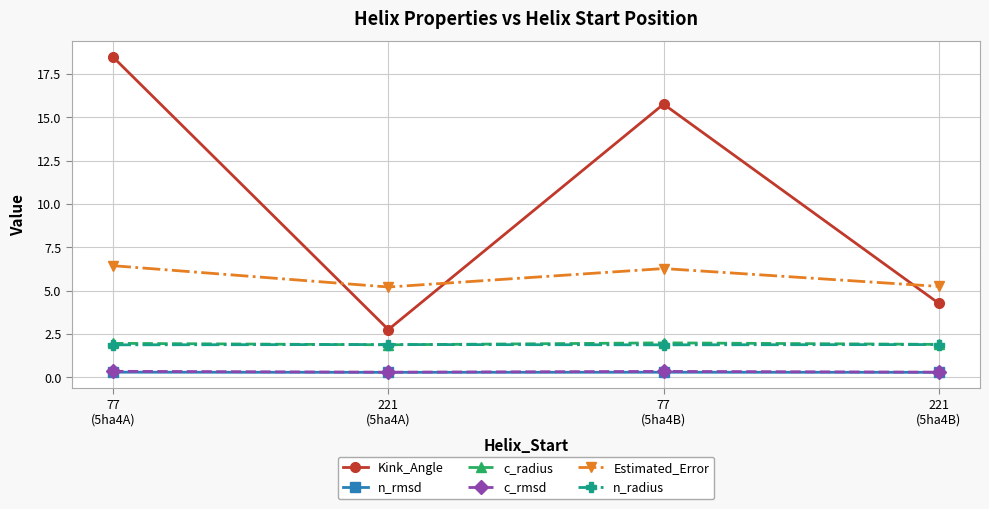

What is the sum of all n_radius values?

7.5